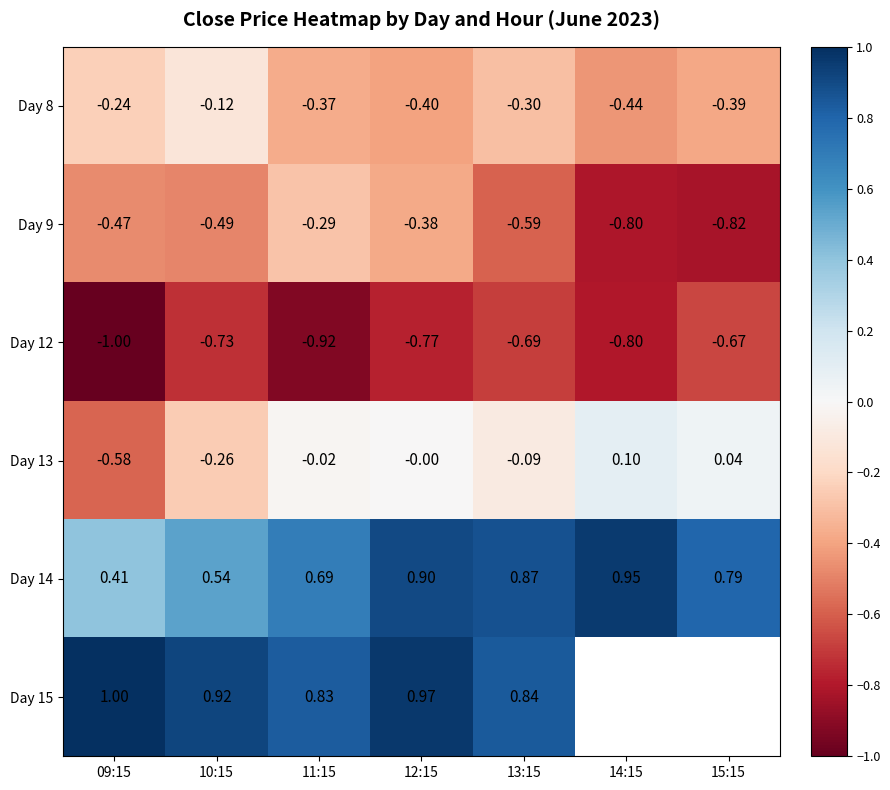

The Day 14 series shows 0.9 at 12:15. True or false?

True